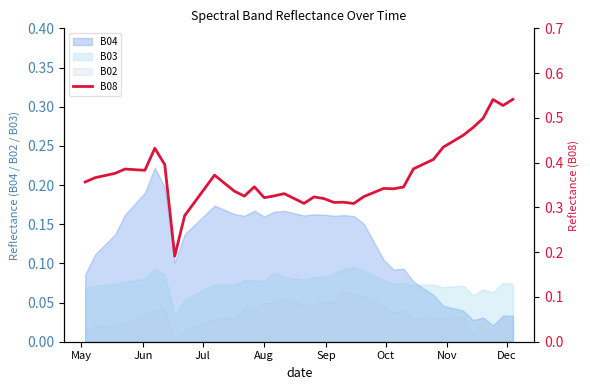

True or false: B02 and B03 intersect in this chart.

False